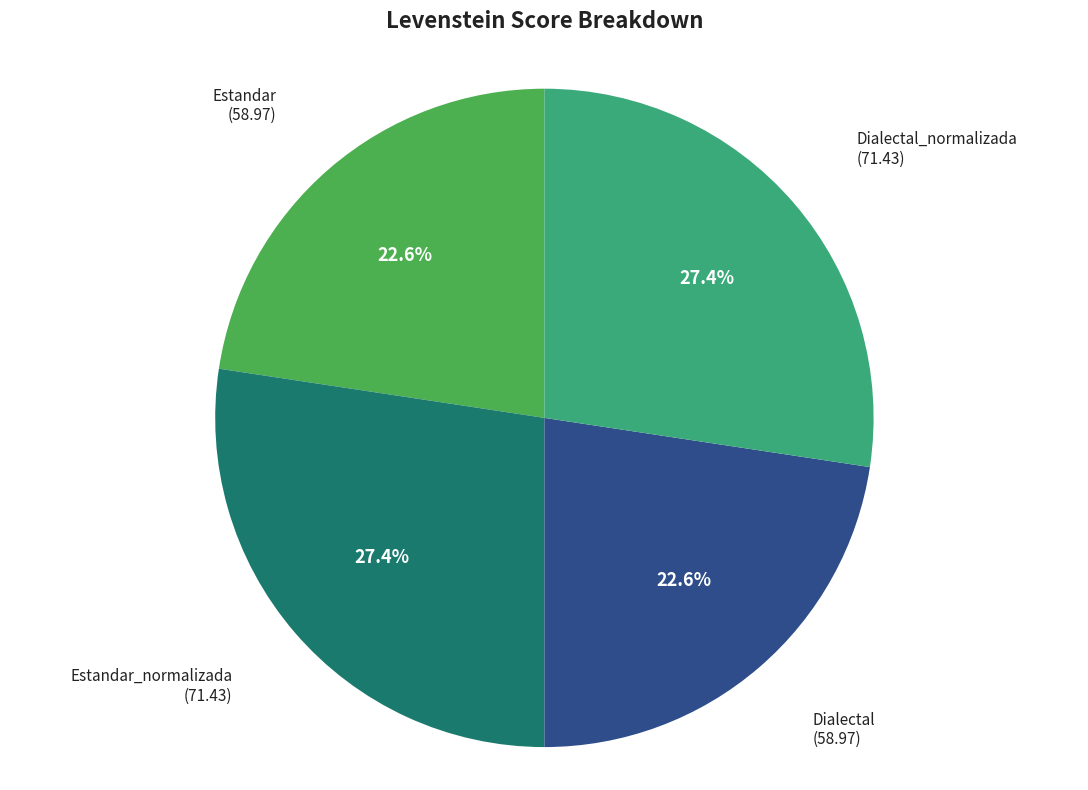

Is there any slice that represents more than half of the pie?

No